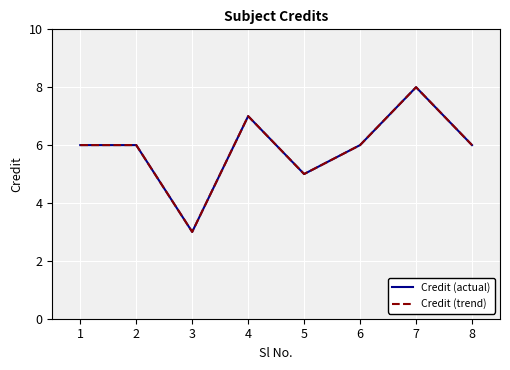

Is it true that Credit (trend) equals 10 at 1?

False